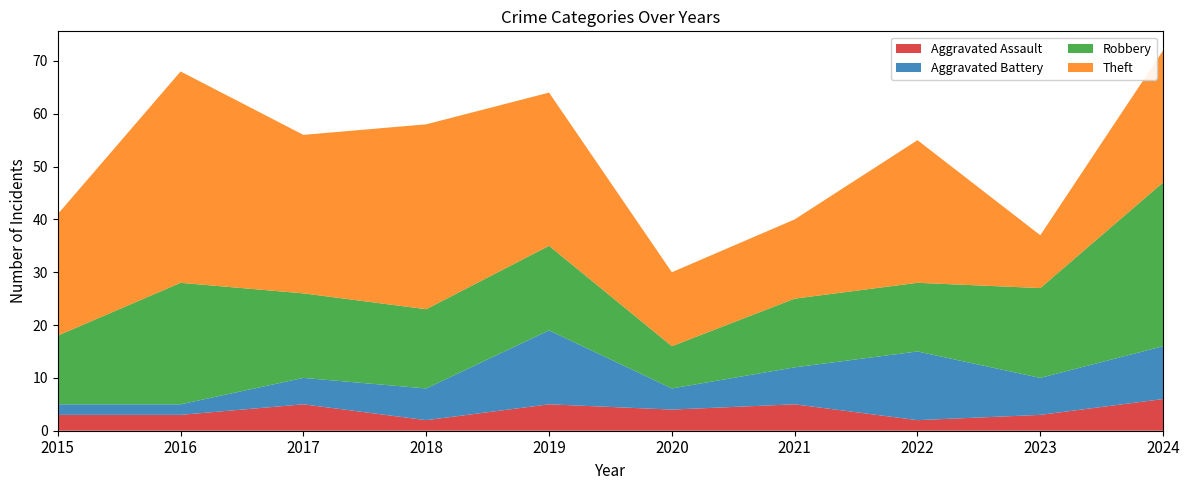

Reading right to left, list all the values displayed in this chart.

Aggravated Assault: 6	3	2	5	4	5	2	5	3	3
Aggravated Battery: 10	7	13	7	4	14	6	5	2	2
Robbery: 31	17	13	13	8	16	15	16	23	13
Theft: 25	10	27	15	14	29	35	30	40	23